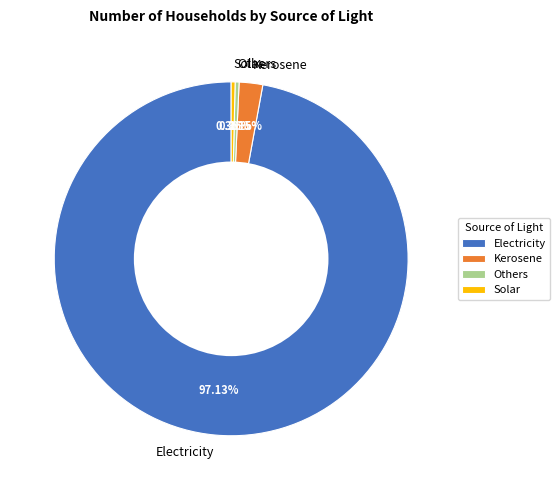

To the nearest percent, what is the difference between the largest and smallest slice percentages?

97%